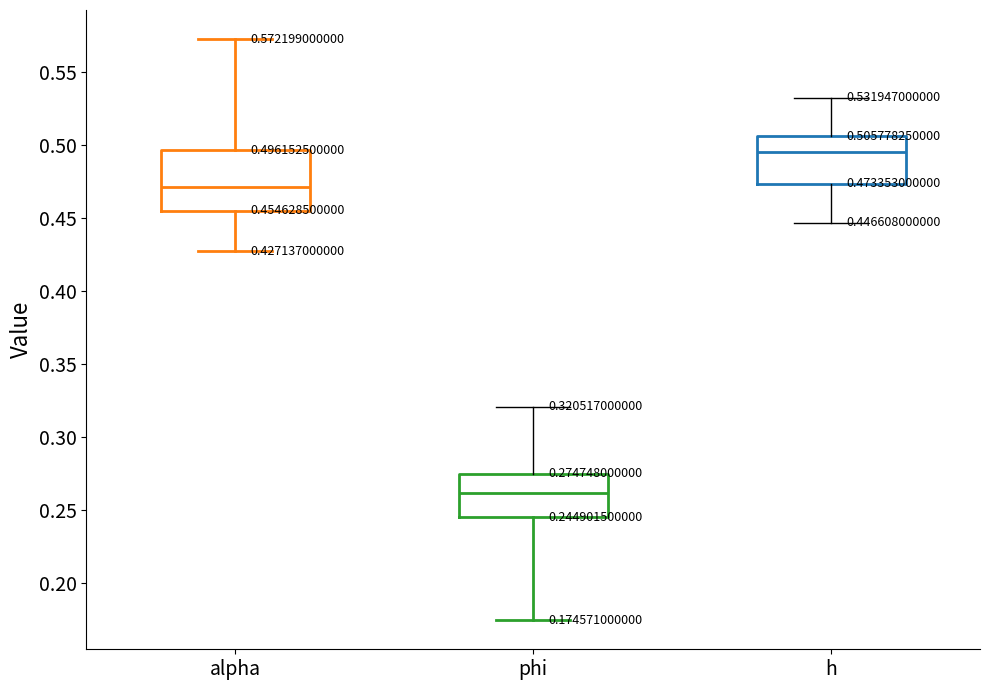

Which box is the tallest, from its lower edge to its upper edge?

alpha